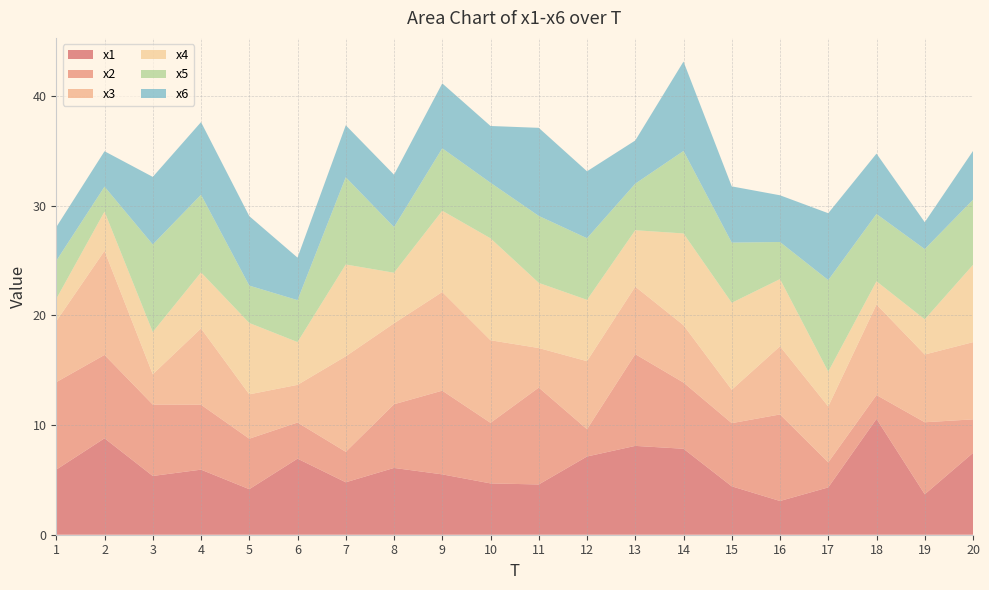

Reading left to right, extract all data points from this chart.

x1: 1=5.9	2=8.8	3=5.4	4=5.9	5=4.2	6=6.9	7=4.8	8=6.1	9=5.5	10=4.7	11=4.6	12=7.1	13=8.1	14=7.8	15=4.4	16=3.1	17=4.3	18=10.6	19=3.7	20=7.5
x2: 1=8.0	2=7.6	3=6.5	4=5.9	5=4.6	6=3.3	7=2.8	8=5.8	9=7.6	10=5.5	11=8.8	12=2.5	13=8.4	14=6.0	15=5.8	16=7.9	17=2.3	18=2.2	19=6.6	20=3.1
x3: 1=5.6	2=9.5	3=2.8	4=7.0	5=4.0	6=3.4	7=8.7	8=7.4	9=9.0	10=7.5	11=3.6	12=6.2	13=6.2	14=5.2	15=3.0	16=6.2	17=5.1	18=8.3	19=6.2	20=7.0
x4: 1=2.0	2=3.6	3=3.9	4=5.1	5=6.5	6=3.9	7=8.4	8=4.6	9=7.4	10=9.3	11=5.9	12=5.6	13=5.1	14=8.4	15=7.9	16=6.1	17=3.2	18=2.1	19=3.2	20=7.1
x5: 1=3.5	2=2.3	3=8.0	4=7.1	5=3.4	6=3.8	7=8.0	8=4.2	9=5.7	10=5.1	11=6.1	12=5.6	13=4.2	14=7.5	15=5.5	16=3.4	17=8.4	18=6.1	19=6.4	20=5.9
x6: 1=3.1	2=3.2	3=6.2	4=6.6	5=6.3	6=3.9	7=4.7	8=4.8	9=5.9	10=5.2	11=8.0	12=6.1	13=3.9	14=8.2	15=5.1	16=4.3	17=6.1	18=5.5	19=2.5	20=4.4